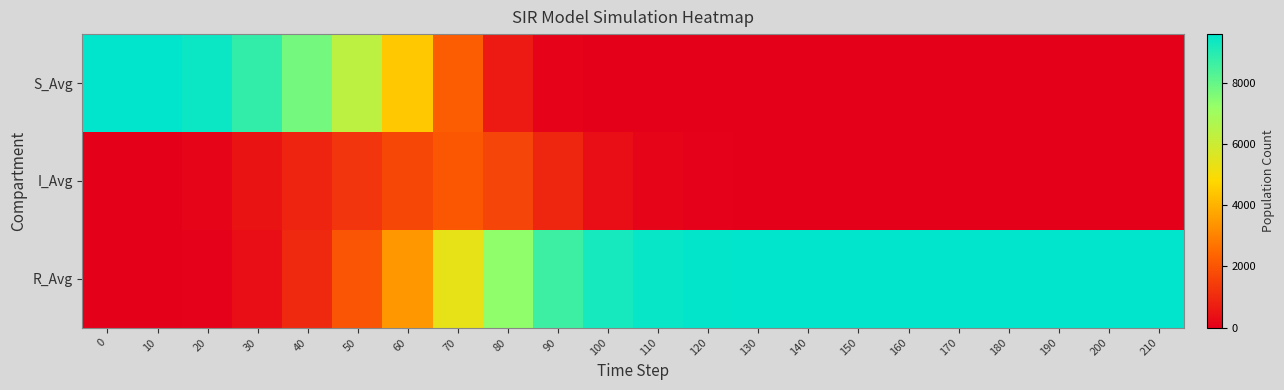

List the series in order of their peak value, highest first.

R_Avg, S_Avg, I_Avg